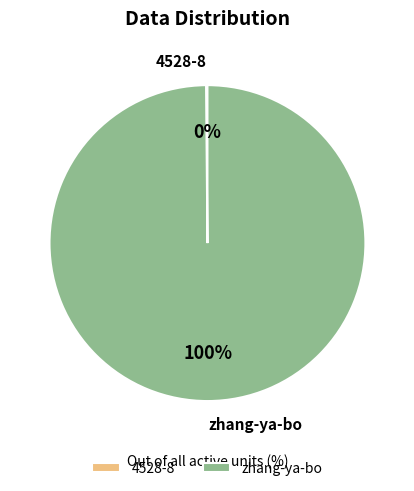

To the nearest percent, what is the average slice percentage?

50%